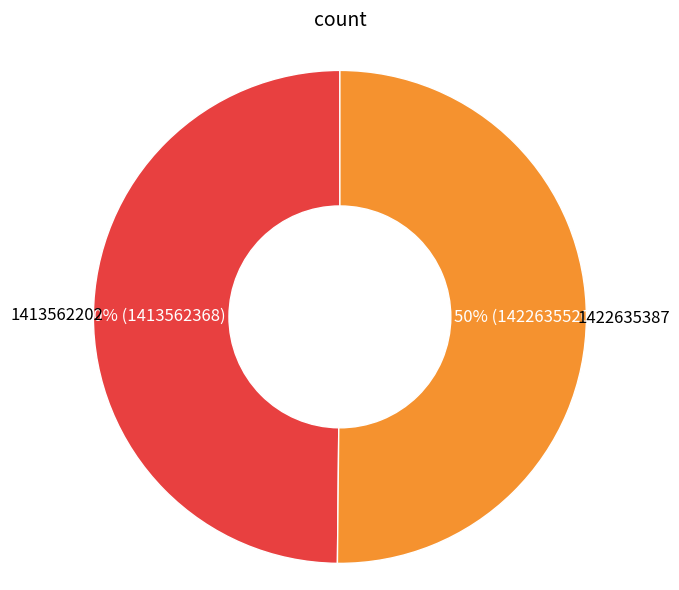

To the nearest percent, what is the average slice percentage?

50%